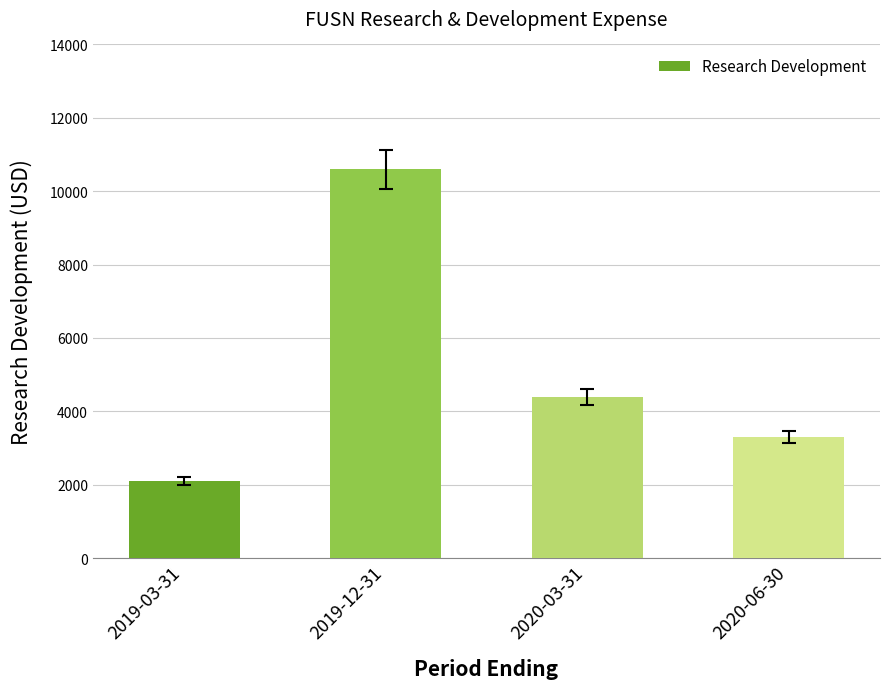

Does the chart contain stacked bars?

No